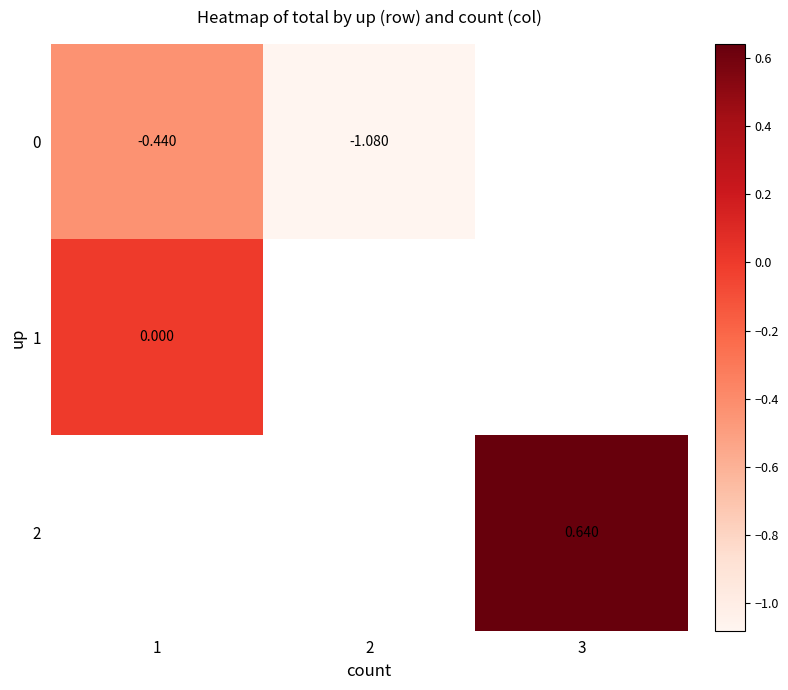

Which category has the lowest value in the 0 series?

2